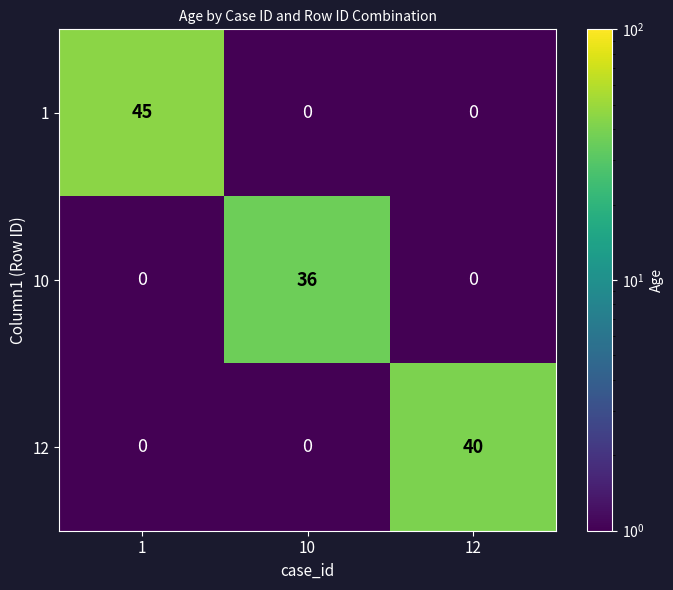

Is it true that 12 equals 0 at 1?

True